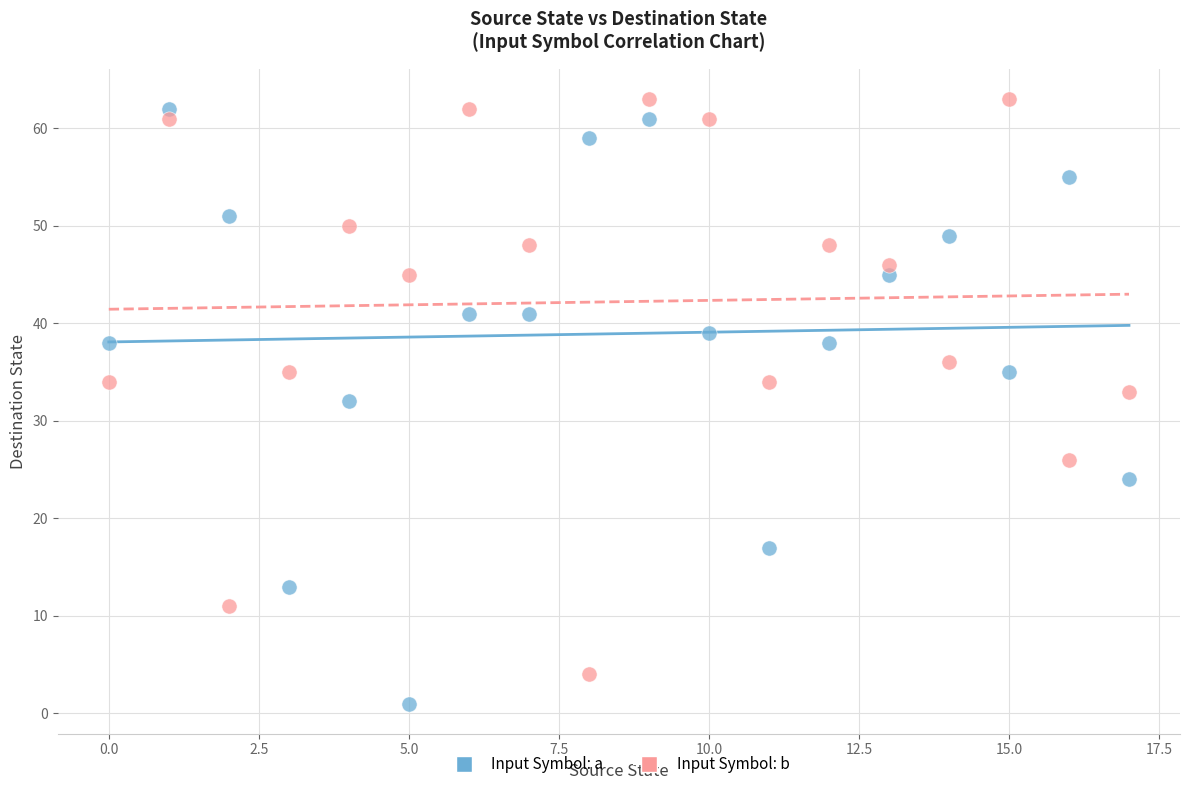

In the Input Symbol: a series, what Y value is closest to 31?

32